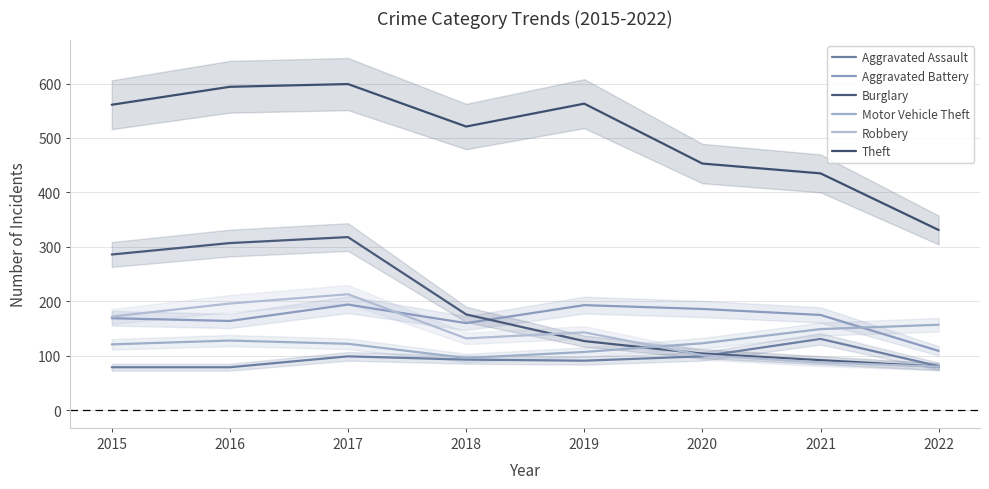

At which category is the sum across all series the highest?

2017